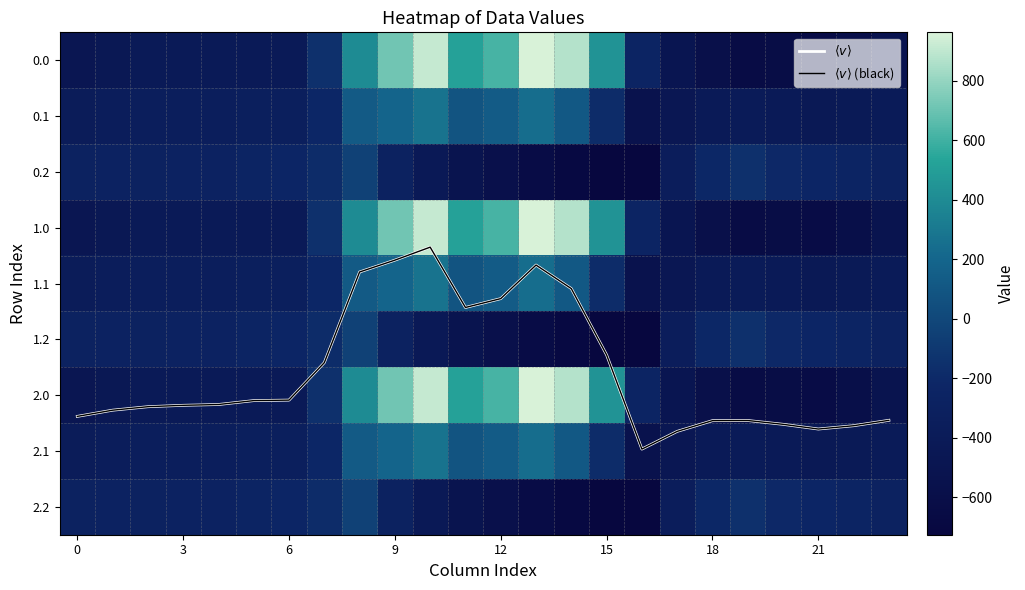

How many data points in 0.0 are less than -404?

13